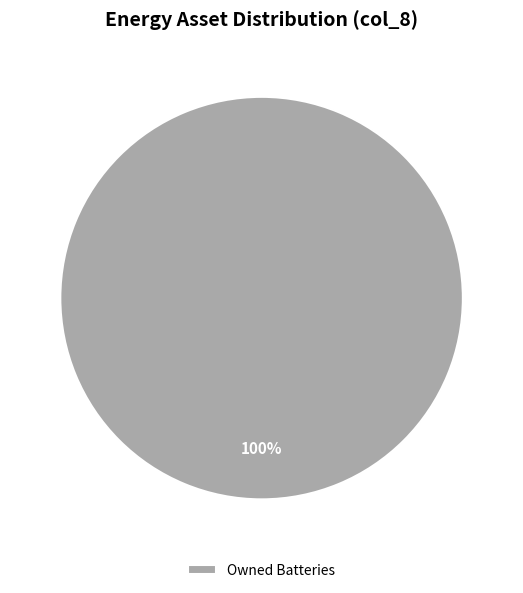

Is there any slice that represents more than half of the pie?

Yes